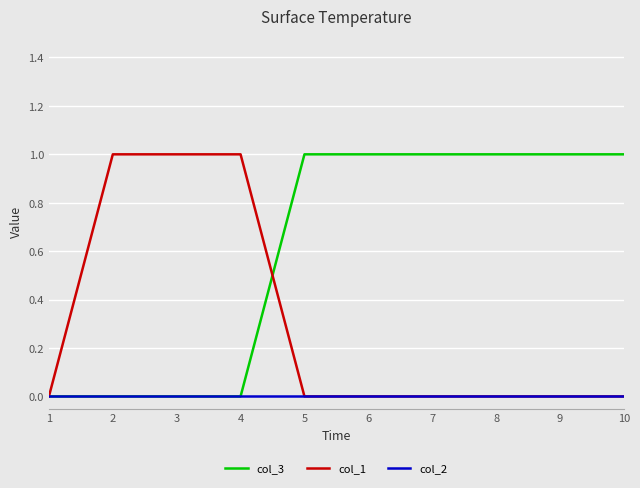

What is the sum of the col_1 values at 4 and 2?

2